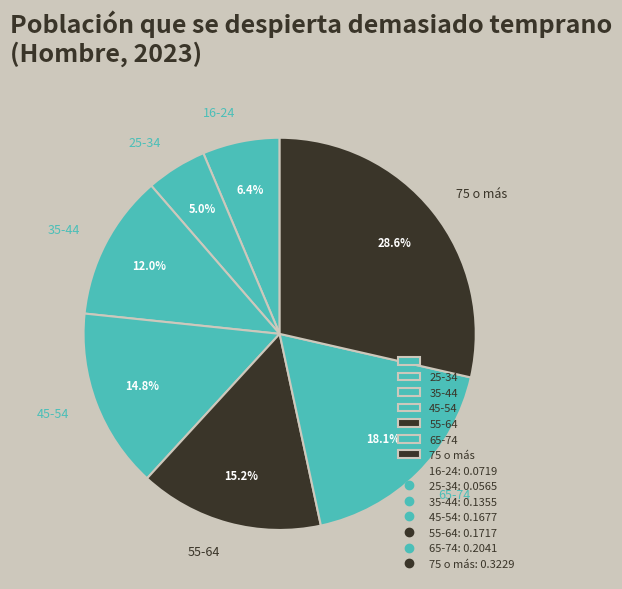

Count the number of slices in the pie.

7